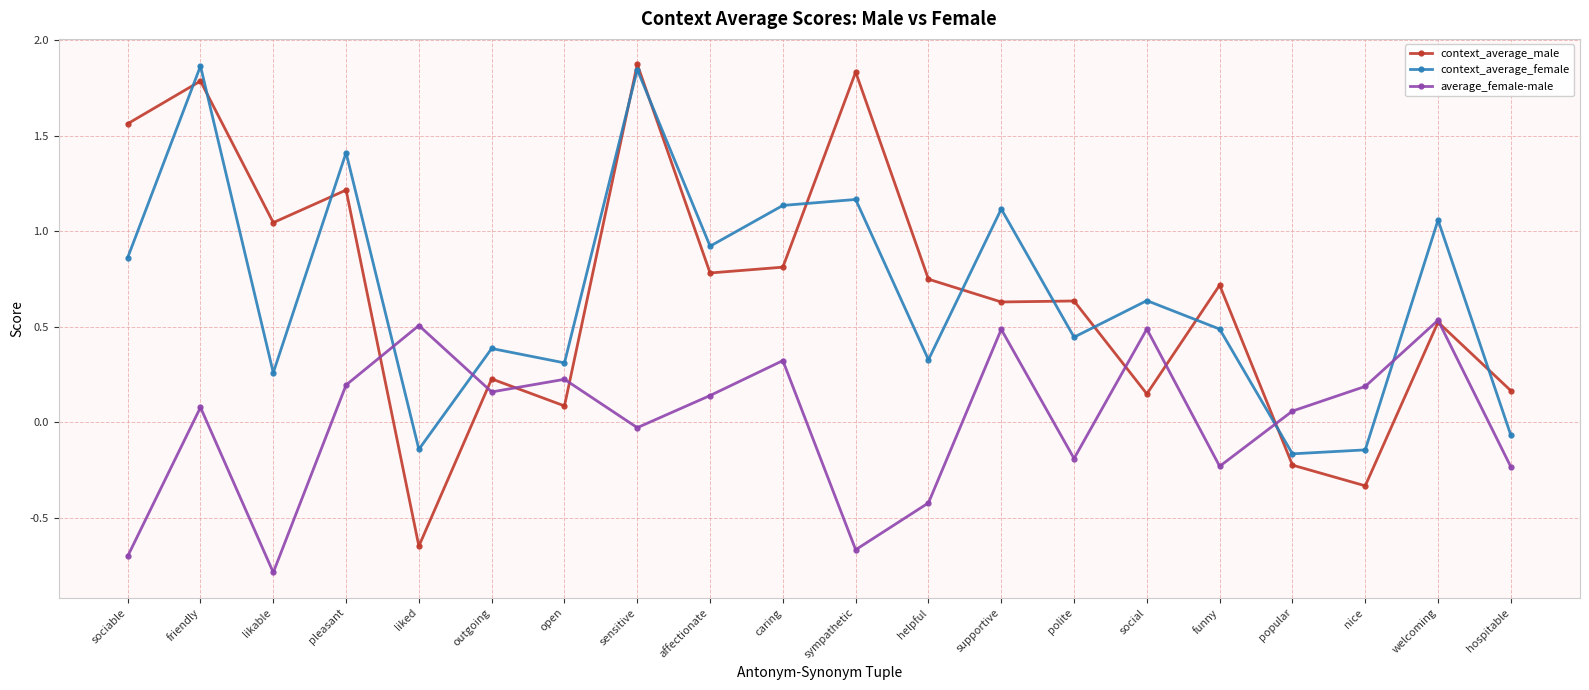

Which series ends up on top after the final intersection of average_female-male and context_average_female?

context_average_female